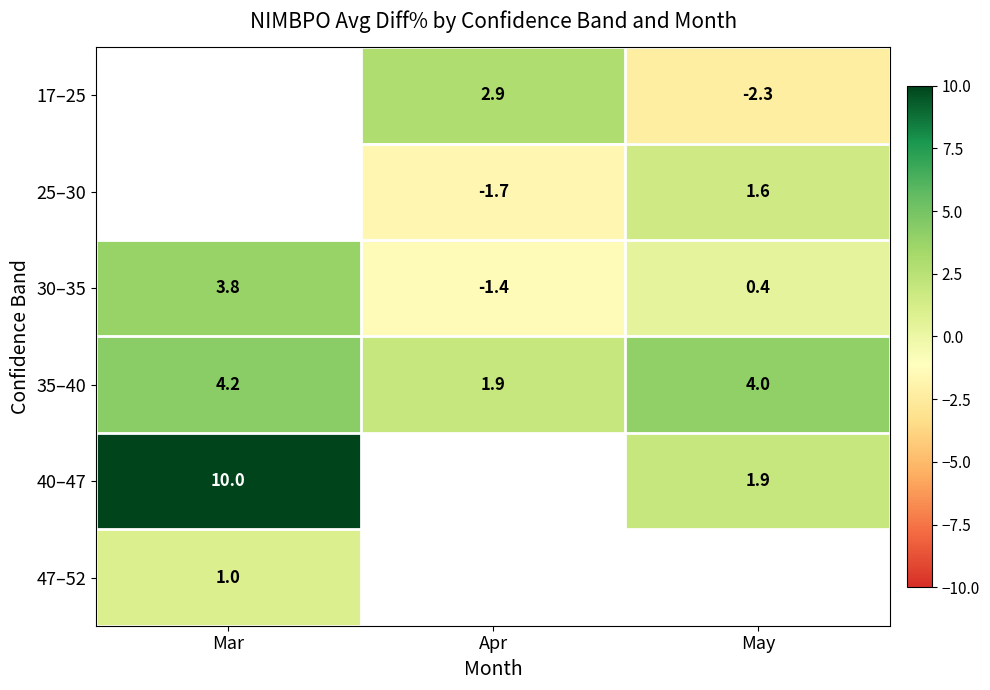

Which category has the lowest value across all series?

May